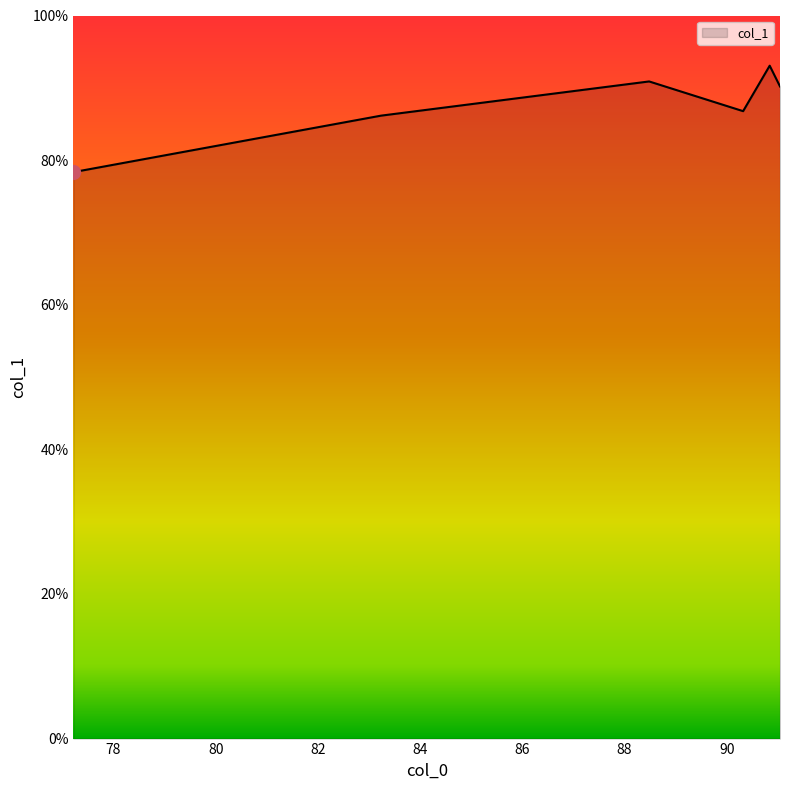

Does the chart display data point markers on the line(s)?

No